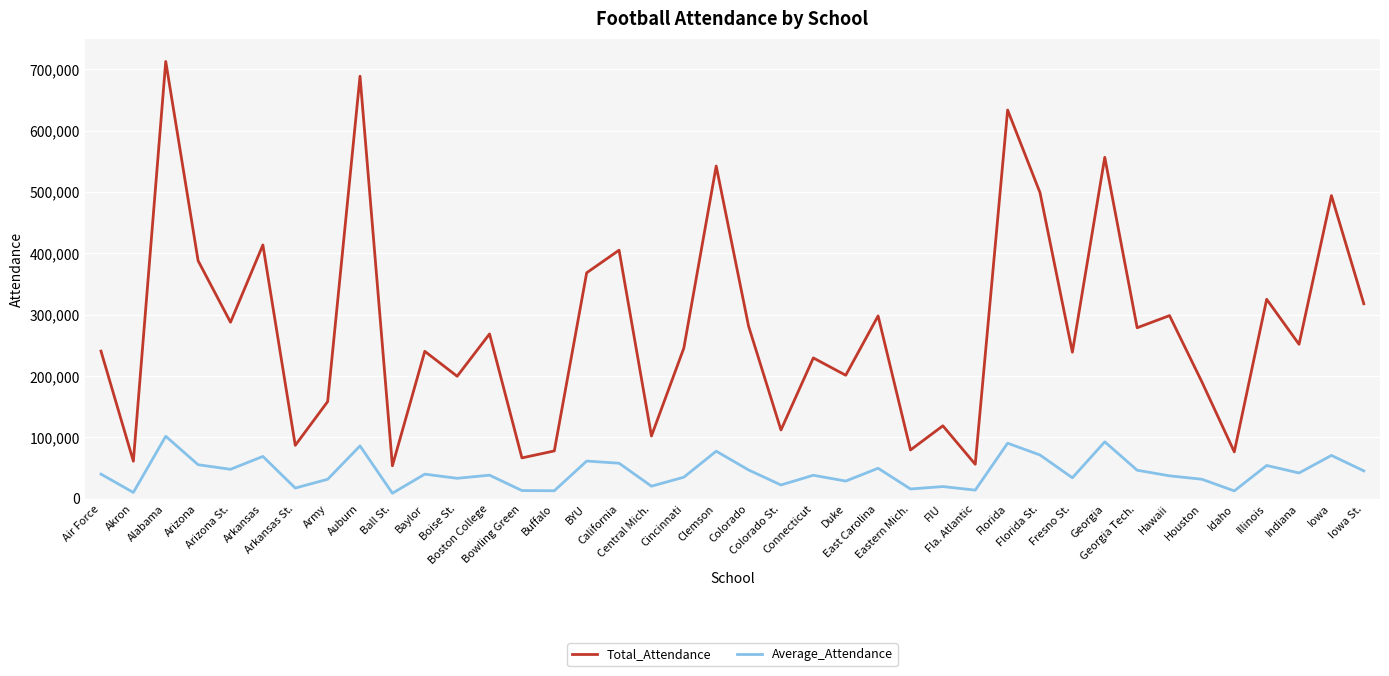

Which series has the largest total across all categories?

Total_Attendance